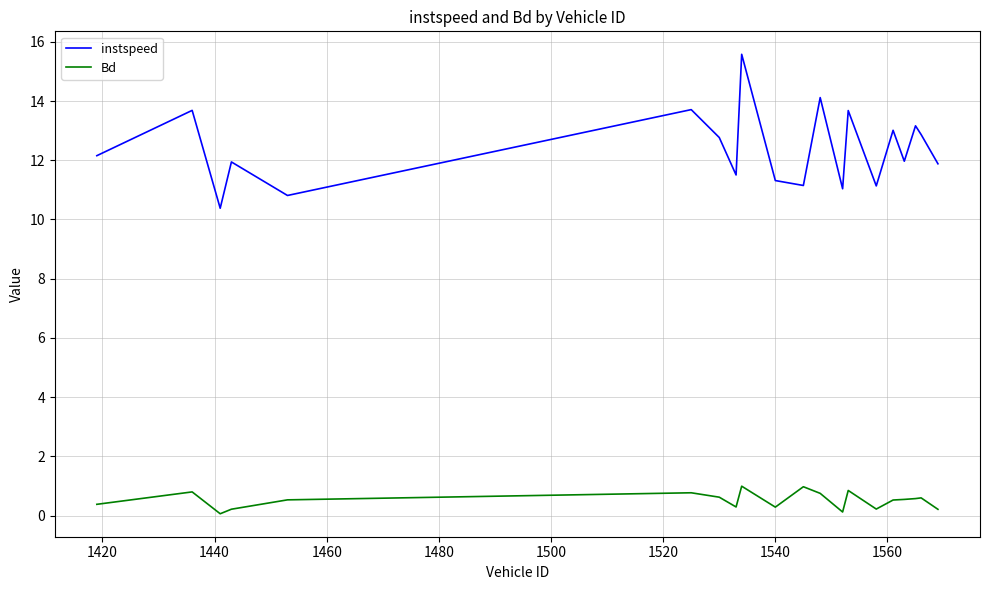

Which series has the largest total across all categories?

instspeed